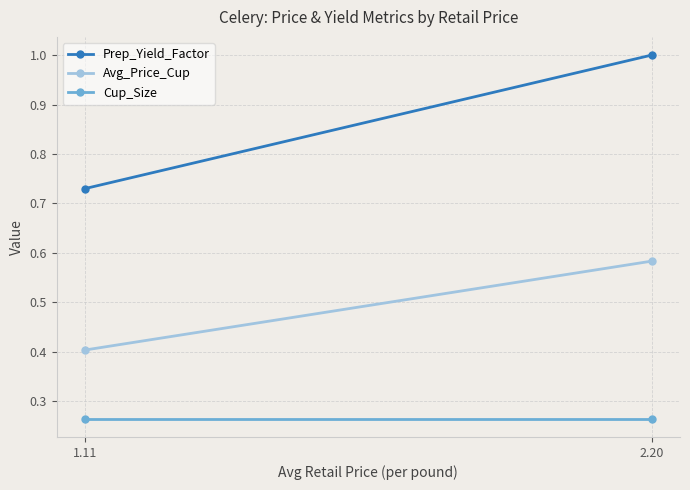

At 2.20, list the series in order from smallest to largest.

Cup_Size, Avg_Price_Cup, Prep_Yield_Factor